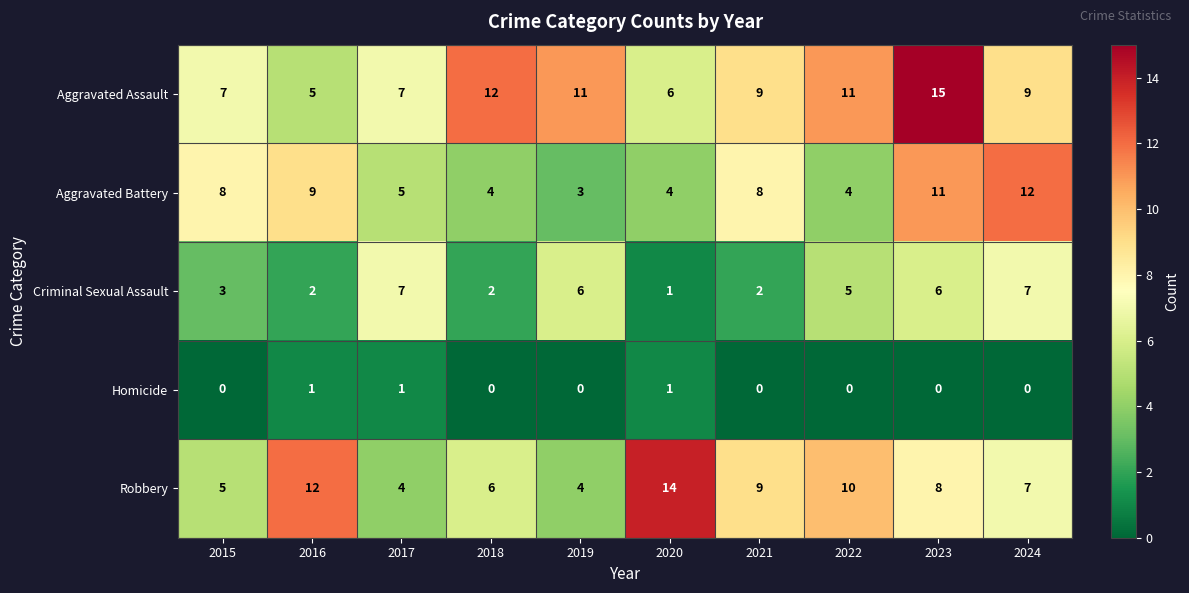

Between 2019 and 2023, which series saw the biggest shift?

Aggravated Battery